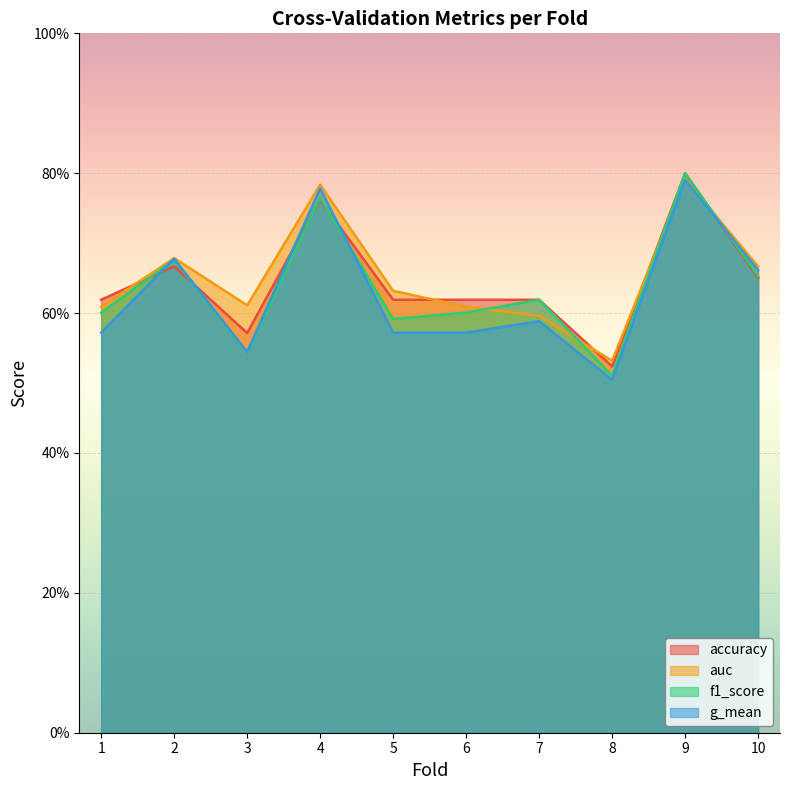

Which category has the highest value across all series?

9